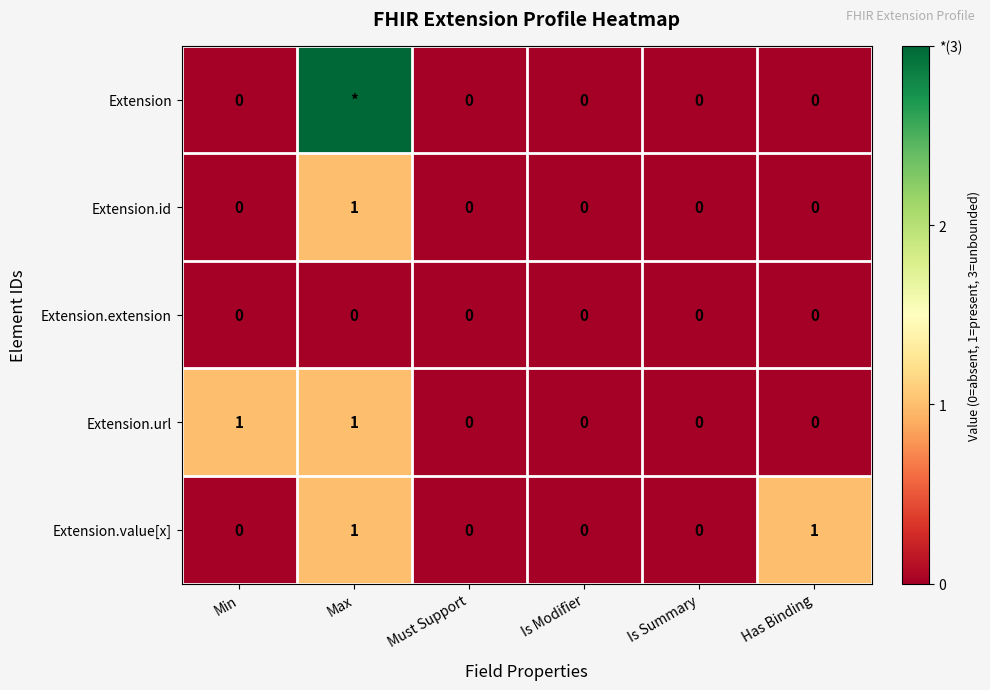

At how many categories does at least one series exceed 0?

3